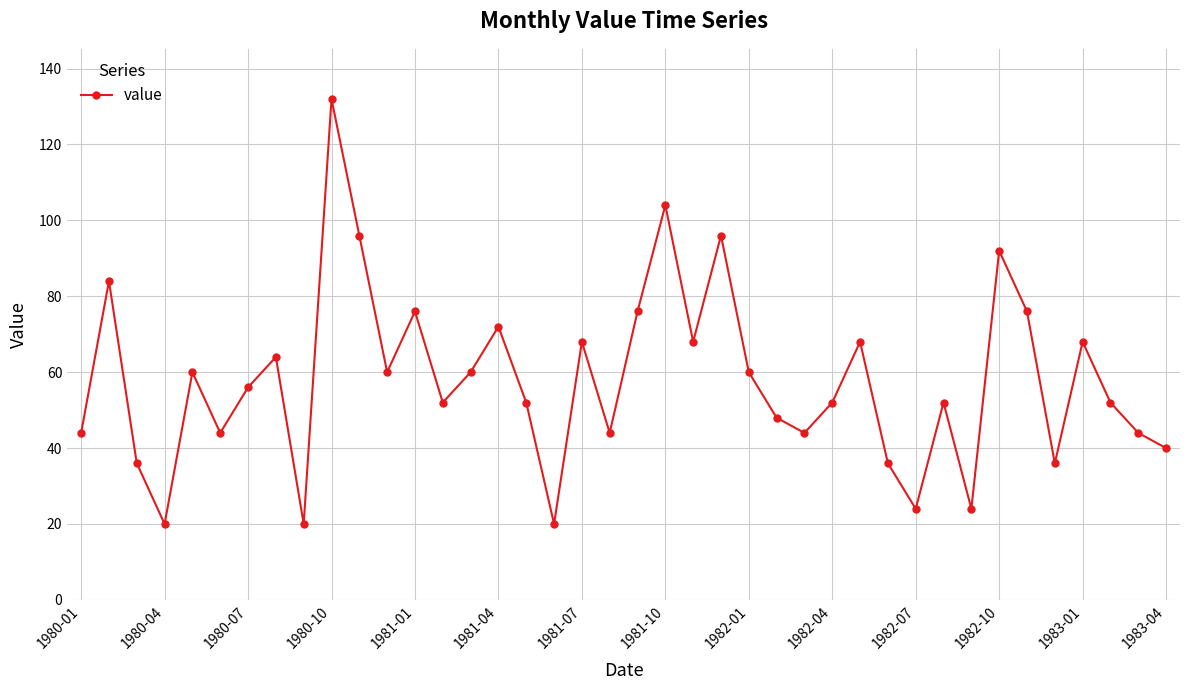

What is the value of the 38th point from the left?

52